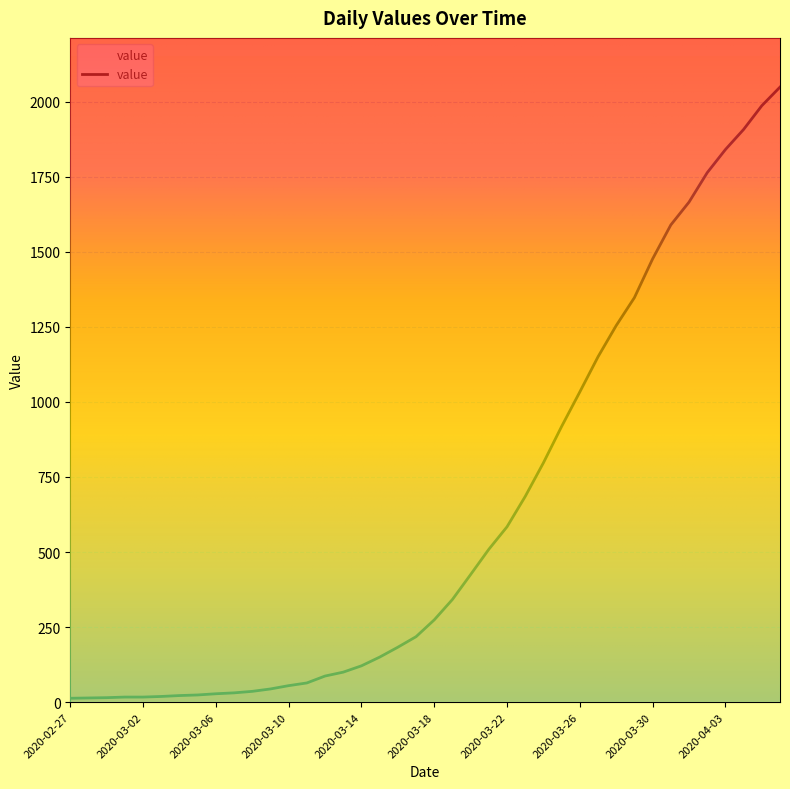

What is the difference between the values at 2020-03-09 and 2020-03-05?

20